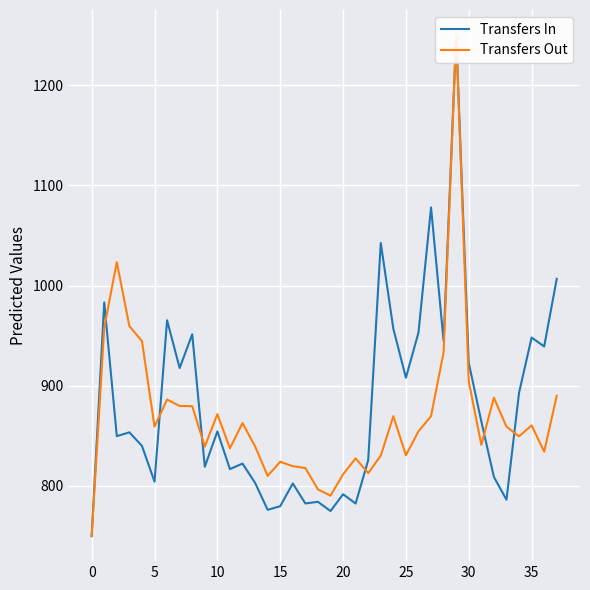

True or false: Transfers In has a value of 2112.3 at 29.

False